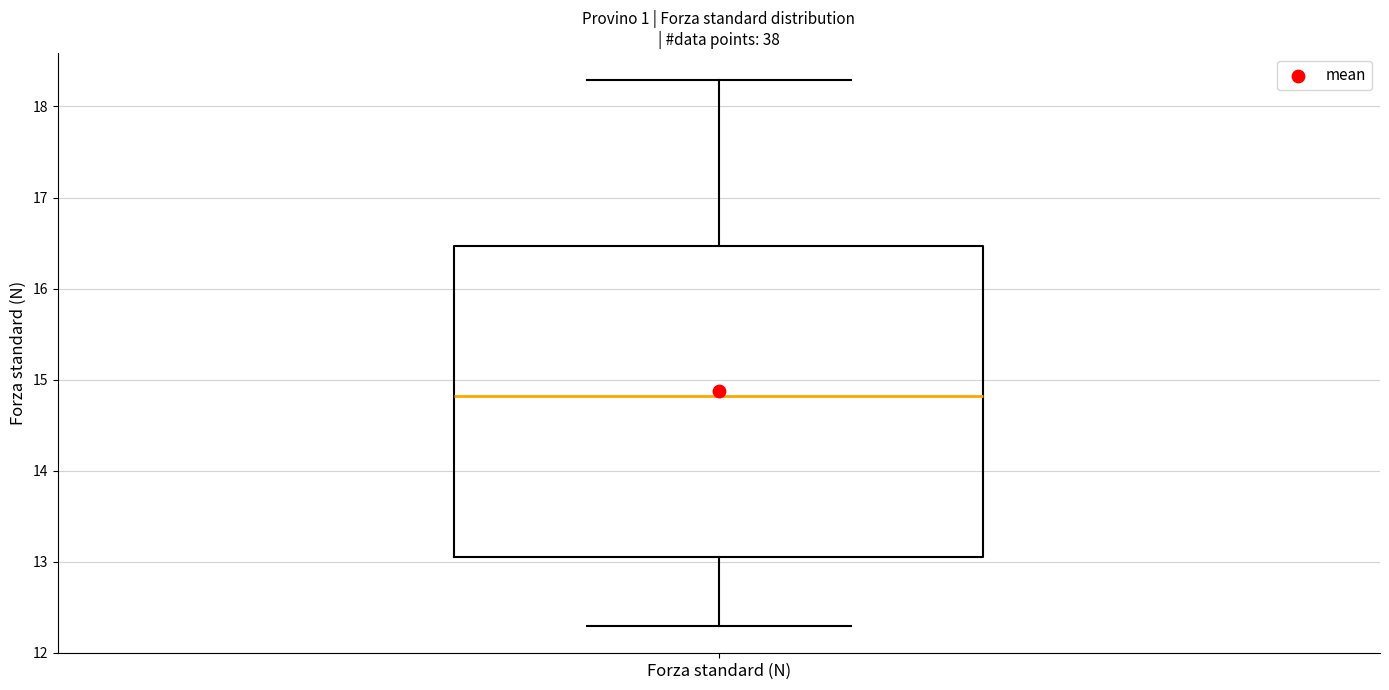

Where does the median line of the box for Forza standard (N) sit on the y-axis? The values are not printed on the chart, so give them approximately, as read against the axis.

14.8